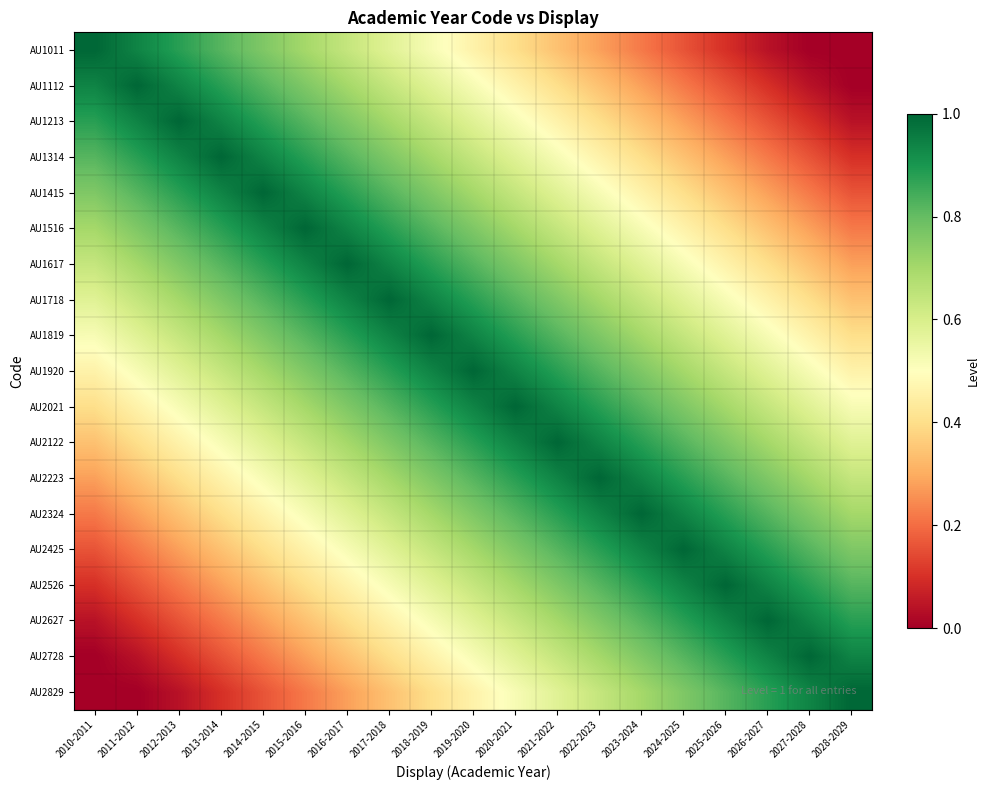

Between 2012-2013 and 2018-2019, which is larger?

2012-2013